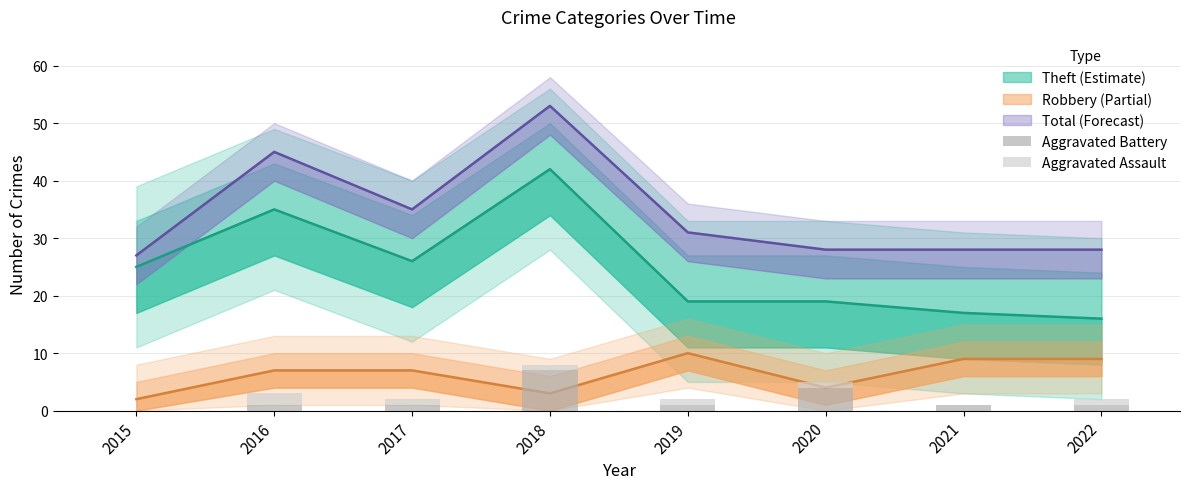

The value of Aggravated Battery at 2022 is 0. True or false?

False